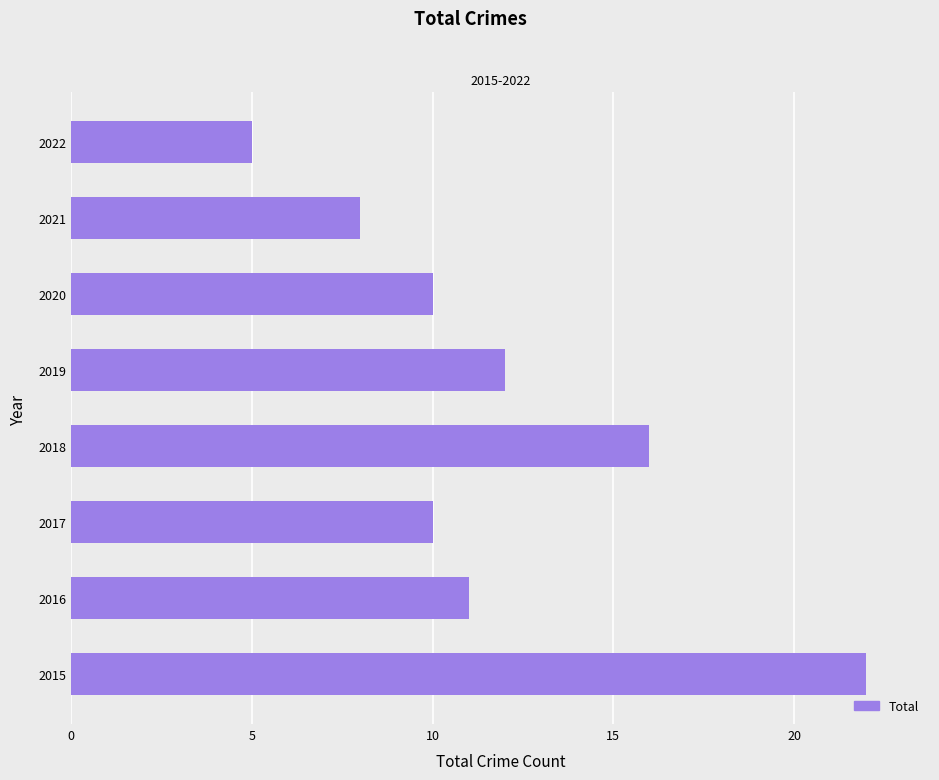

Reading top to bottom, transcribe all the data shown in this chart.

5	8	10	12	16	10	11	22